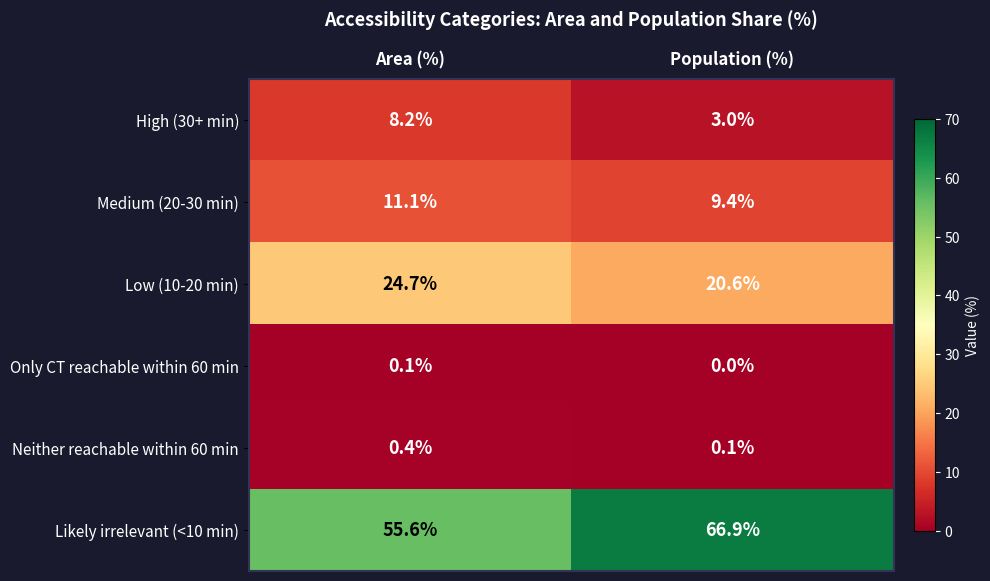

Reading right to left, extract all data points from this chart.

High (30+ min): 3.0	8.2
Medium (20-30 min): 9.4	11.1
Low (10-20 min): 20.6	24.7
Only CT reachable within 60 min: 0.0	0.1
Neither reachable within 60 min: 0.1	0.4
Likely irrelevant (<10 min): 66.9	55.6